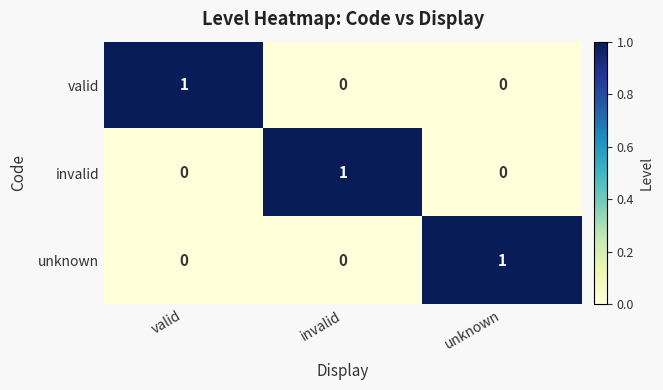

Is the value of invalid at invalid greater than the value of unknown at valid?

Yes